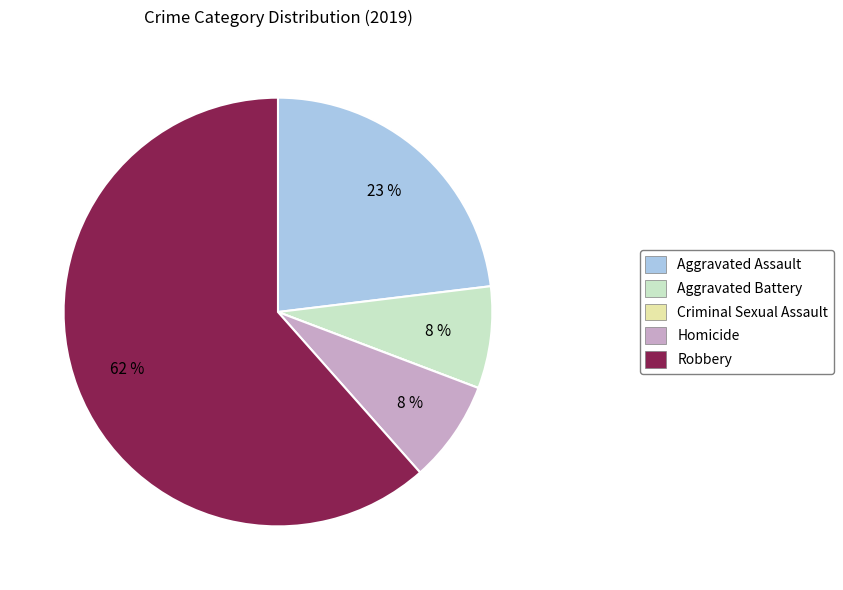

Combined, do Robbery and Aggravated Assault account for over 50%?

Yes